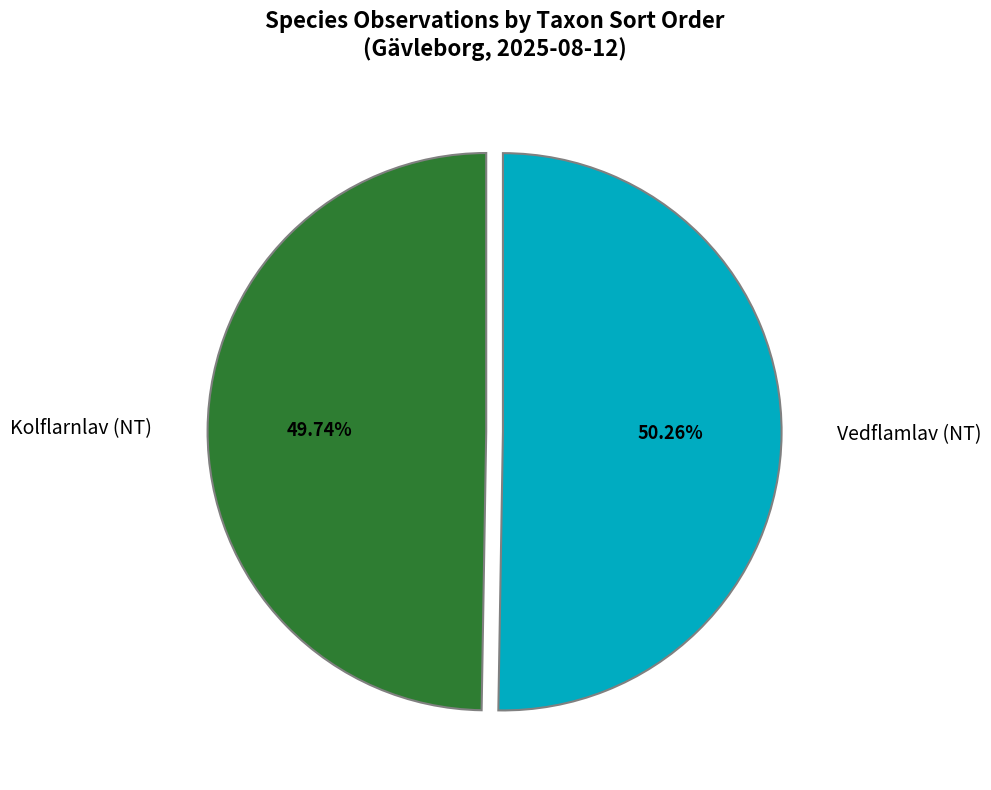

Do Vedflamlav (NT) and Kolflarnlav (NT) together represent more than half of the pie?

Yes